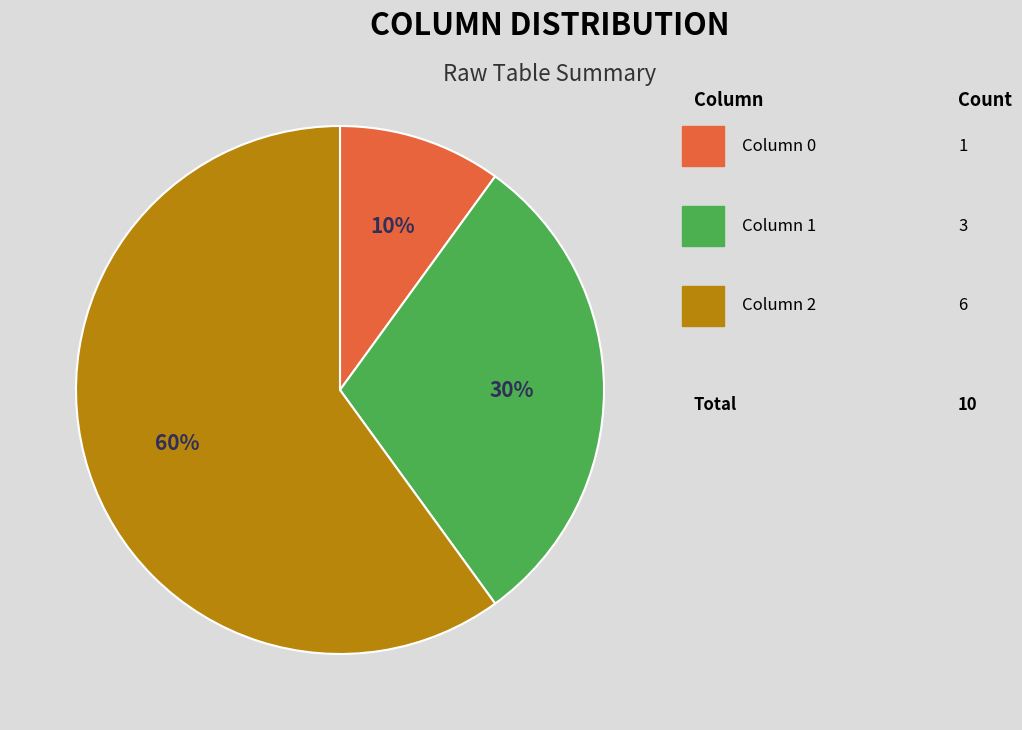

Count the number of slices in the pie.

3